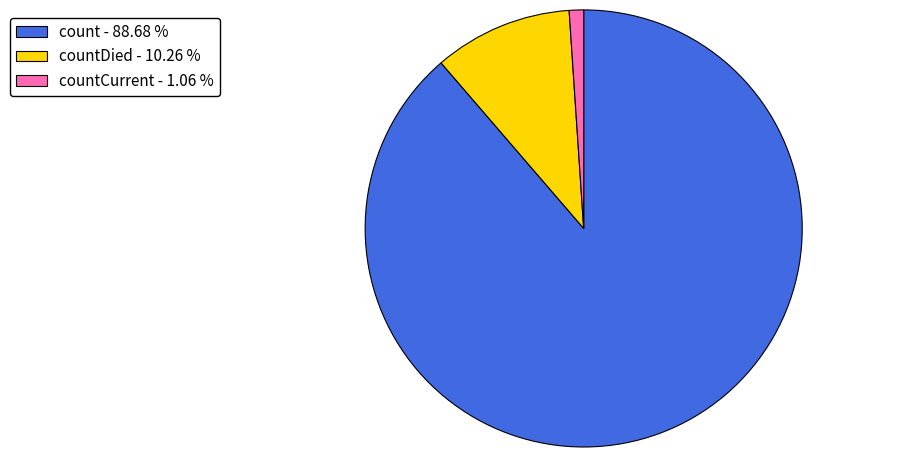

Which category accounts for the majority?

count - 88.68 %